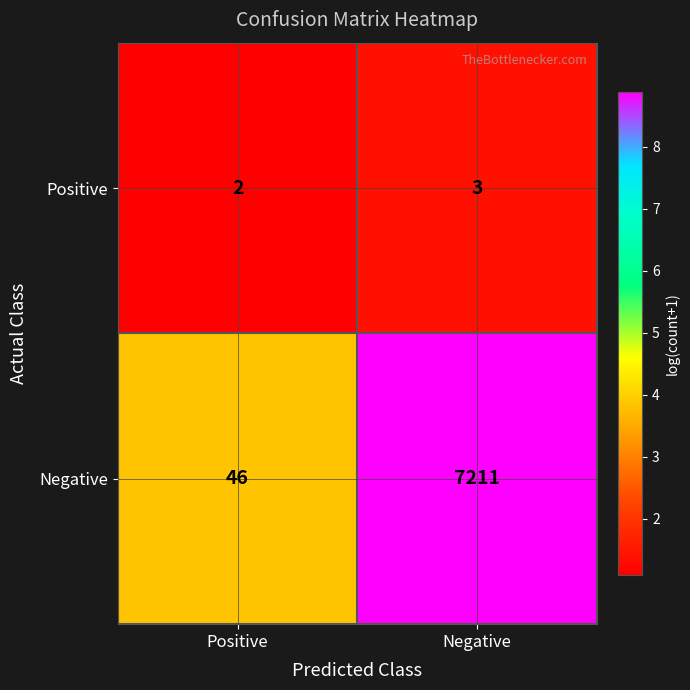

What is the total value across all series at Positive?

48